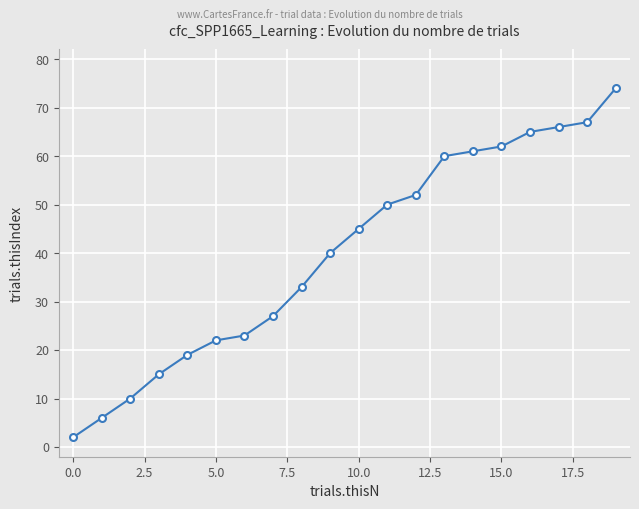

Reading right to left, transcribe all the data shown in this chart.

74	67	66	65	62	61	60	52	50	45	40	33	27	23	22	19	15	10	6	2